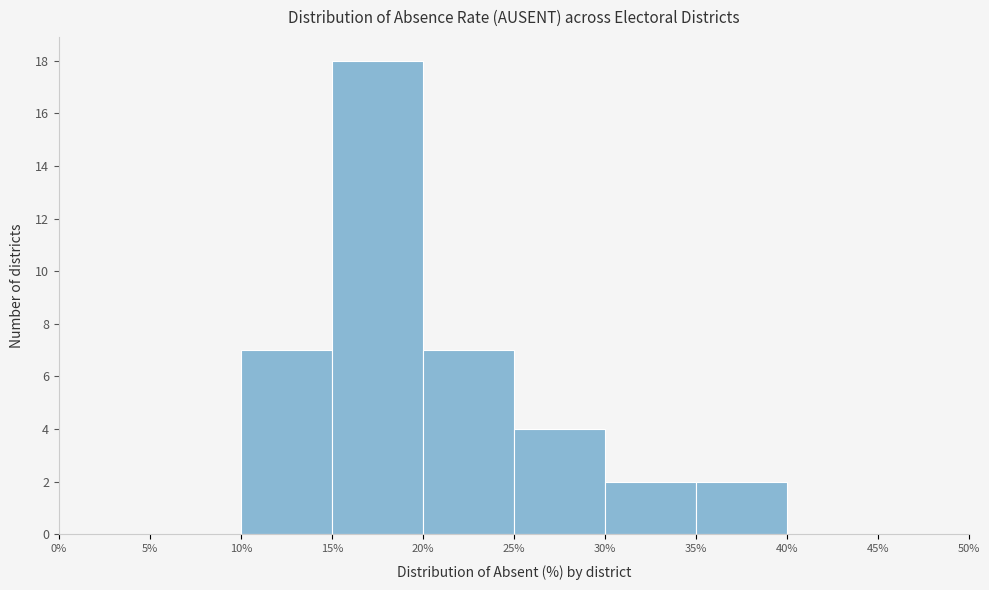

Which range on the x-axis has the tallest bar?

15% to 20%